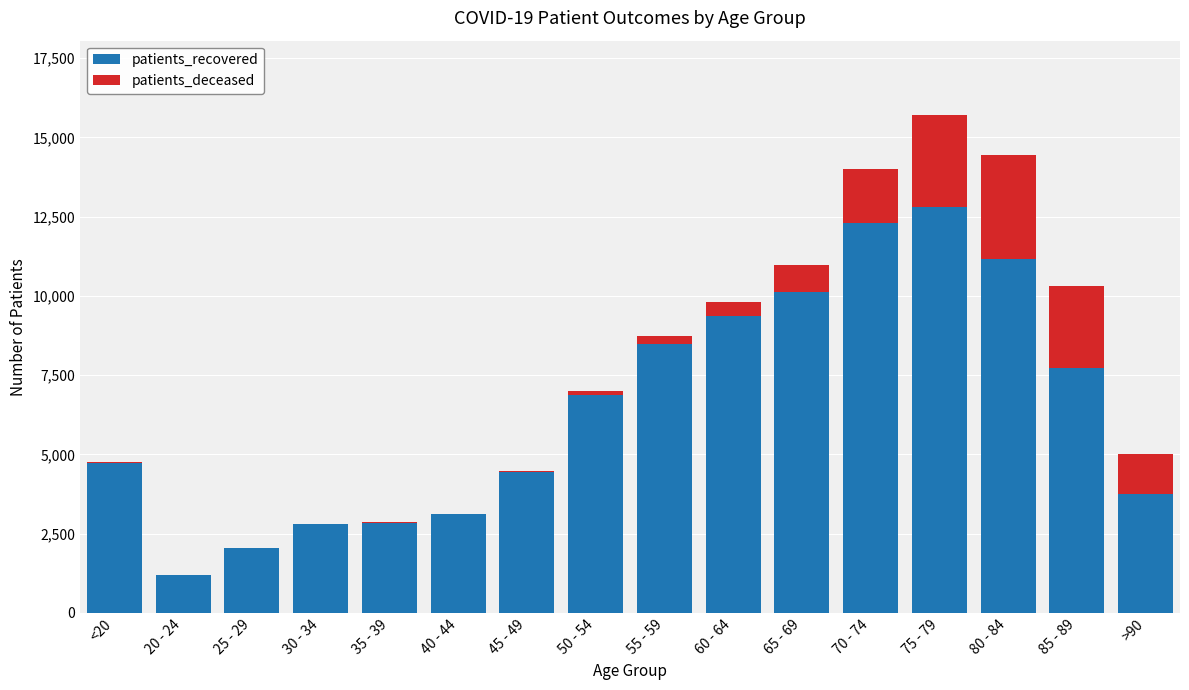

What is the maximum value for patients_recovered?

12802